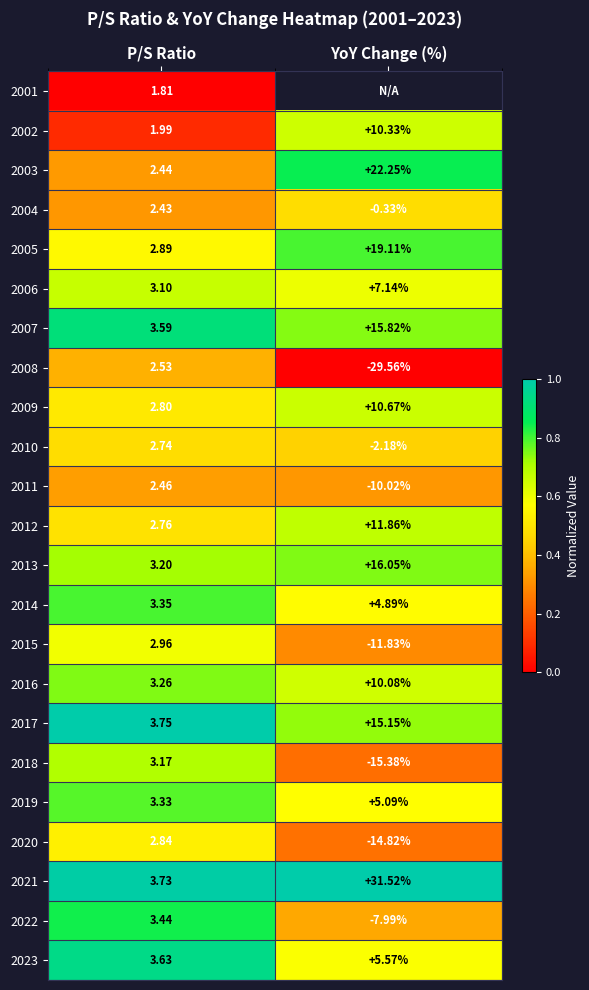

At which label is 2011 closest to -3?

P/S Ratio